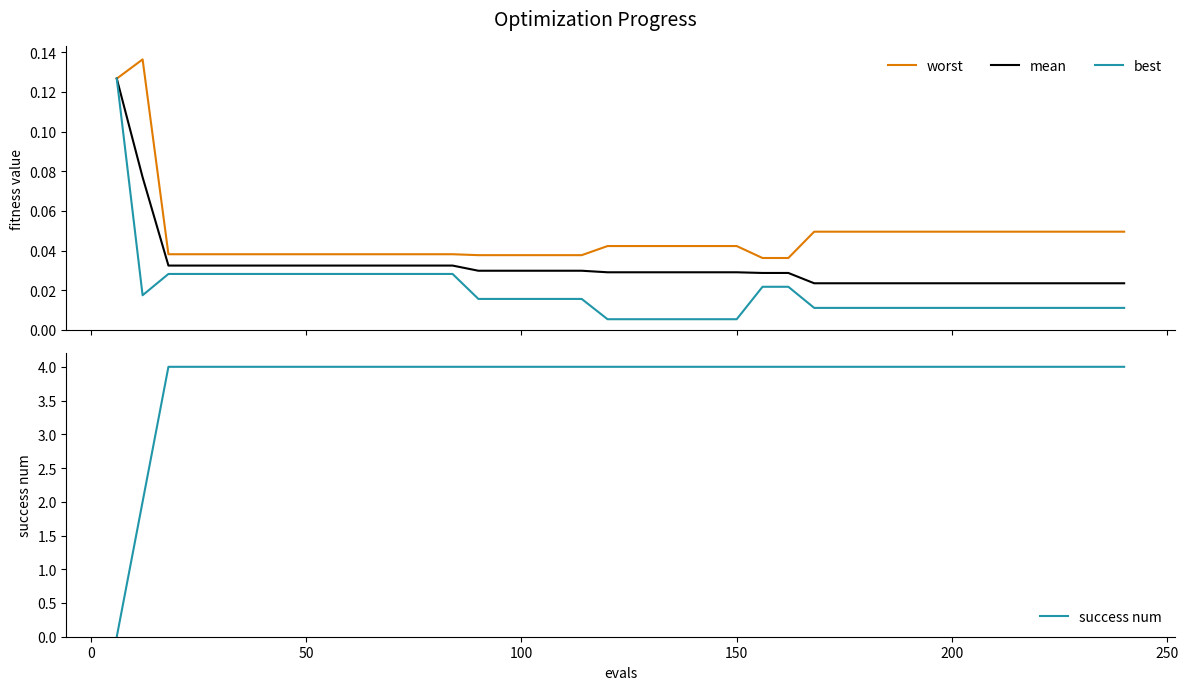

At how many categories does at least one series exceed 0?

40